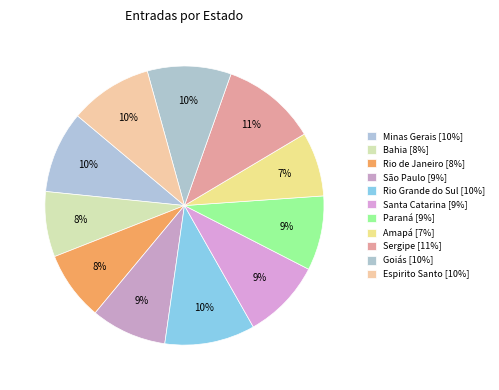

To the nearest percent, what is the difference between the Rio de Janeiro and São Paulo slice percentages?

1%